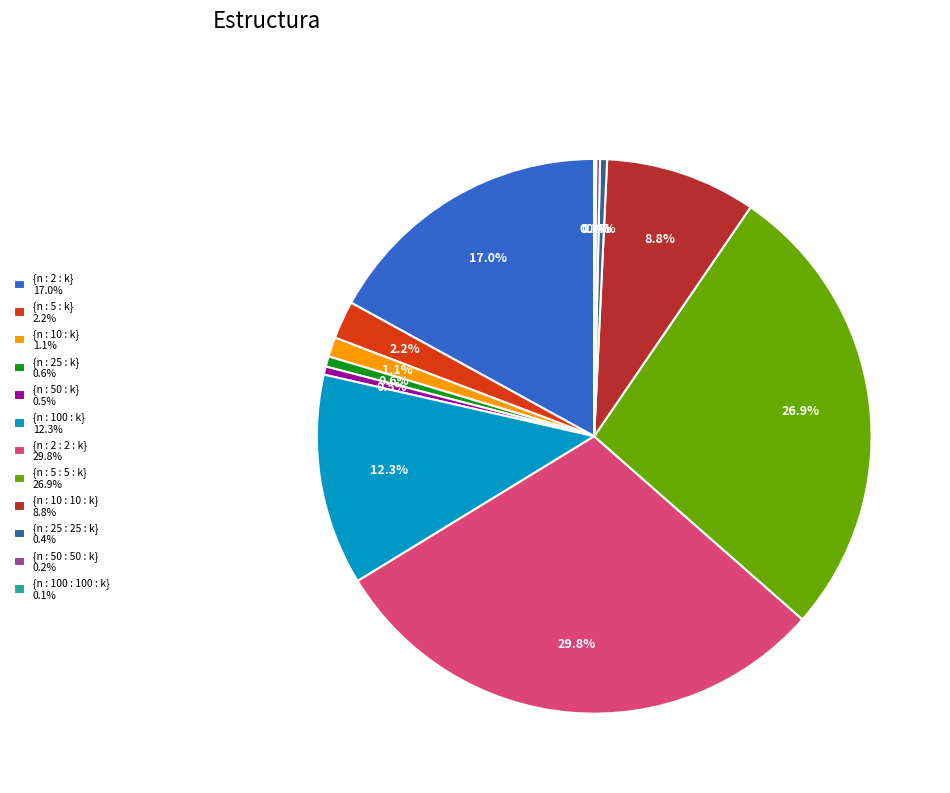

What percentage is the {n : 10 : k} slice, to the nearest percent?

1%